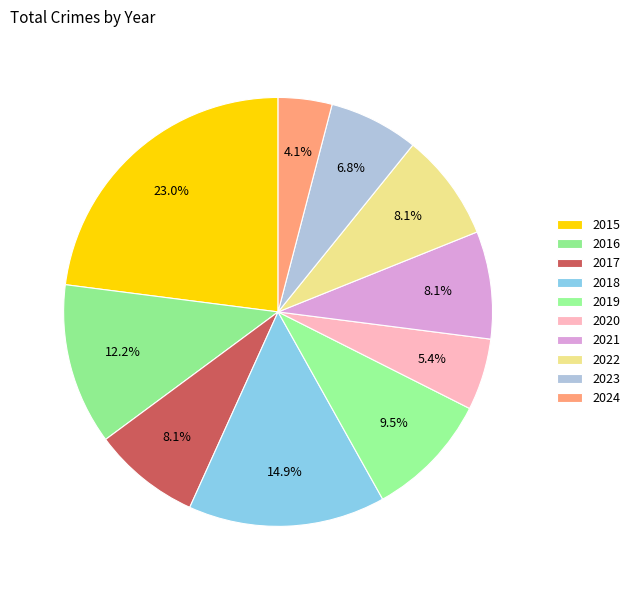

Count the number of slices in the pie.

10